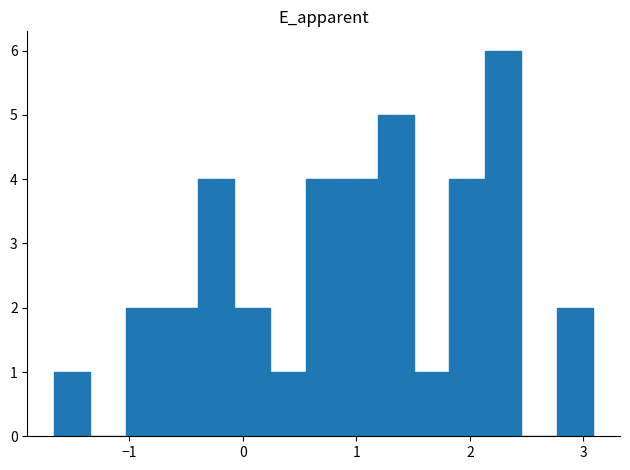

Read against the x-axis, roughly where is the centre of the tallest bar?

2.3